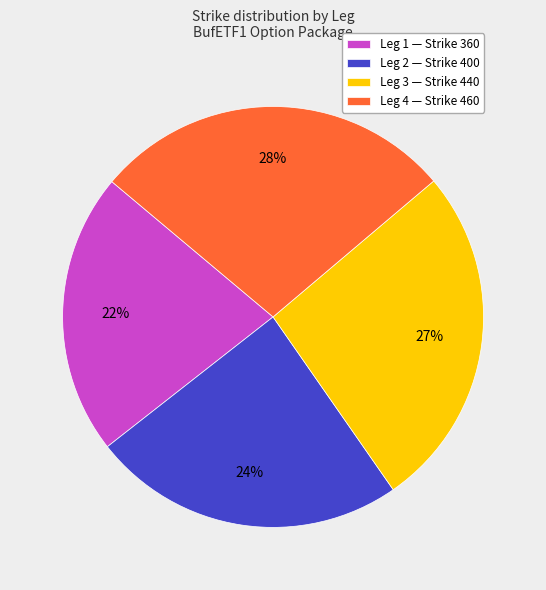

Does Leg 4 — Strike 460 represent more than half of the total?

No